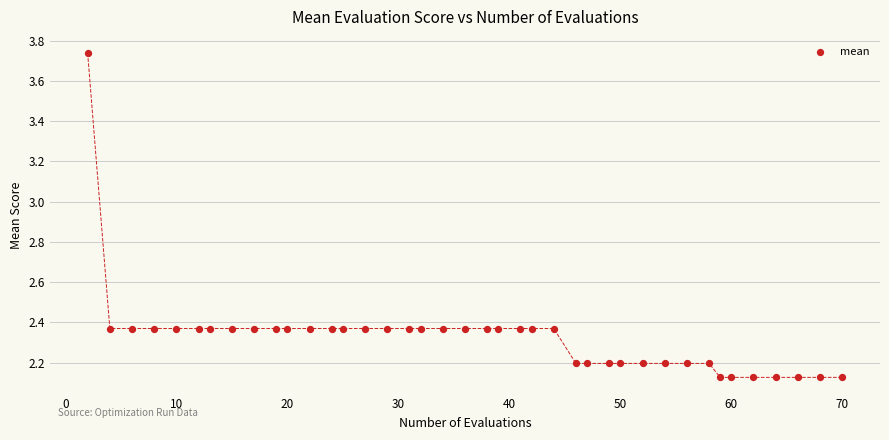

What is the range of Y values (max minus min)?

1.6